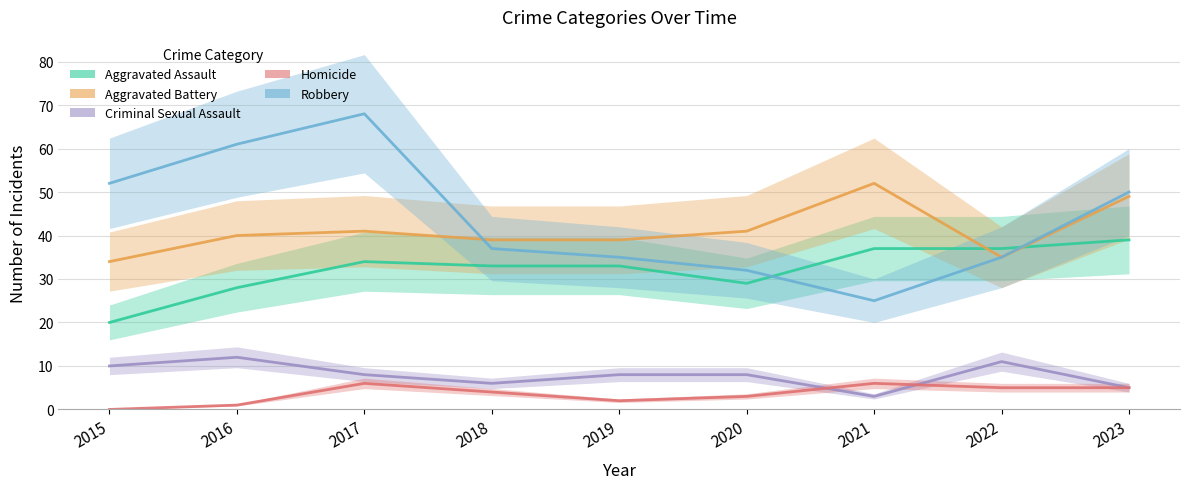

How many data points in Aggravated Battery are less than 40?

4